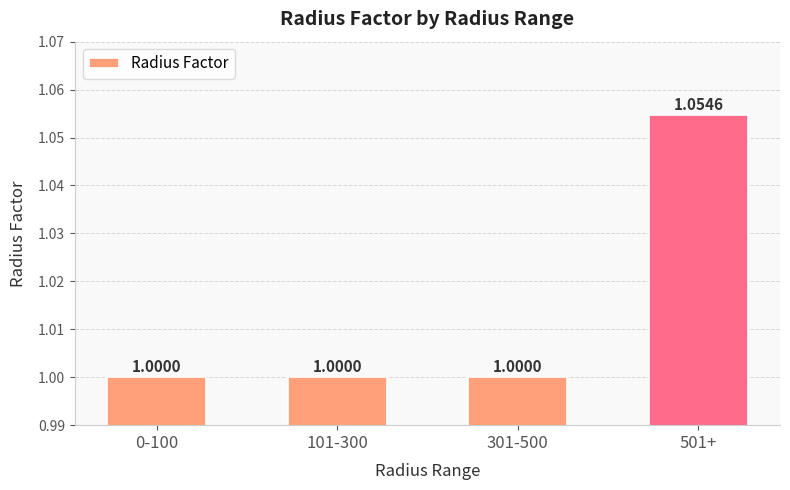

What is the change in value from 0-100 to 501+?

+0.1